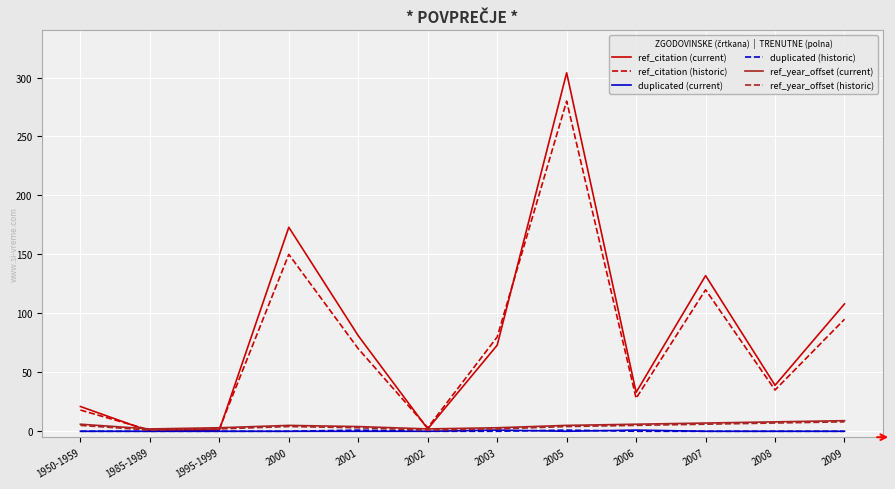

Is this an area chart (filled region under the line)?

No